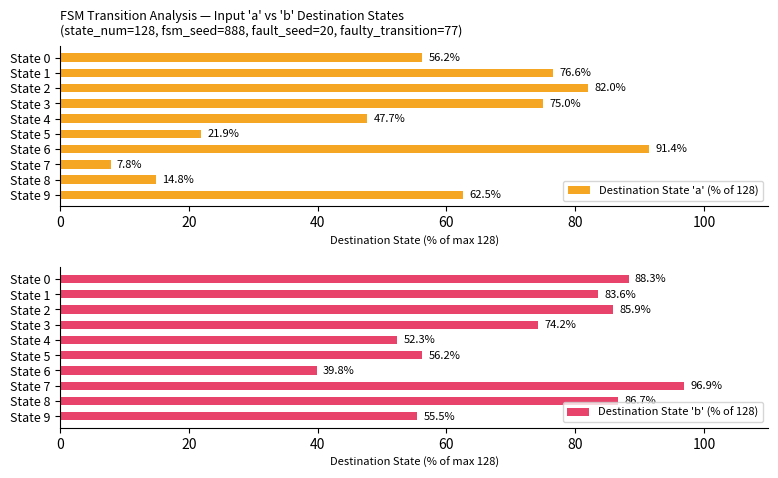

What is the difference between the maximum and minimum values in the Destination State 'b' (% of 128) series?

57.0